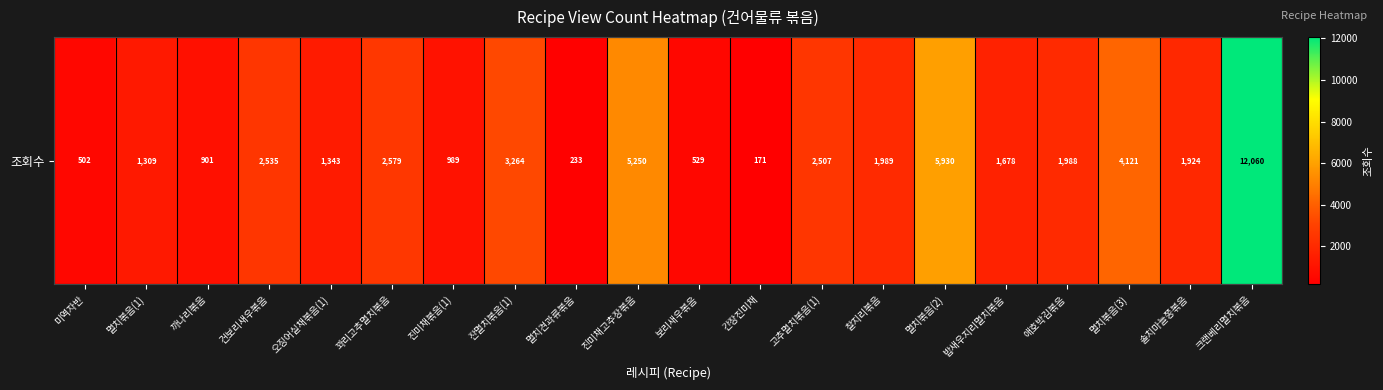

The value at 멸치견과류볶음 is 233. True or false?

True